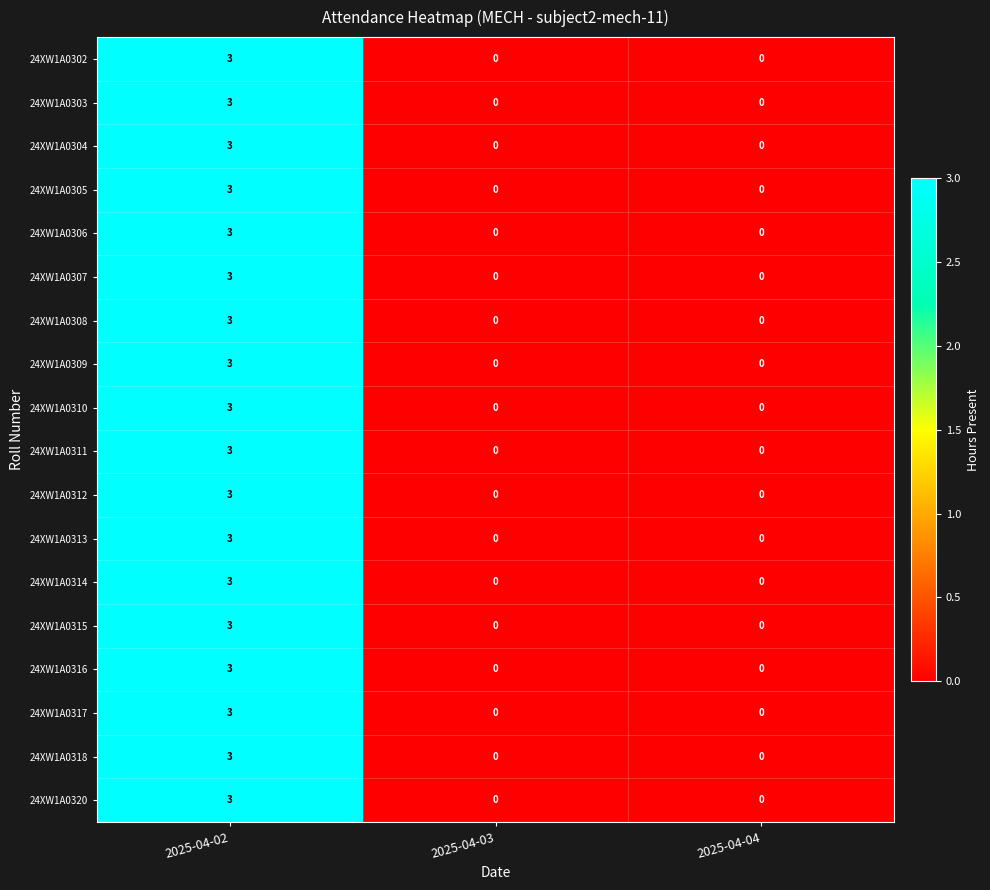

What is the difference between the maximum and minimum values in the 24XW1A0305 series?

3